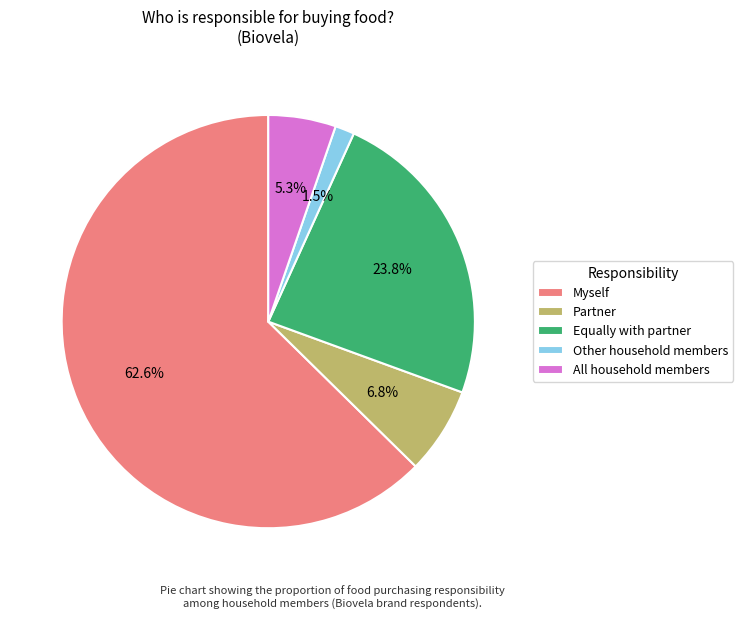

Rank the categories by value from lowest to highest.

Other household members, All household members, Partner, Equally with partner, Myself